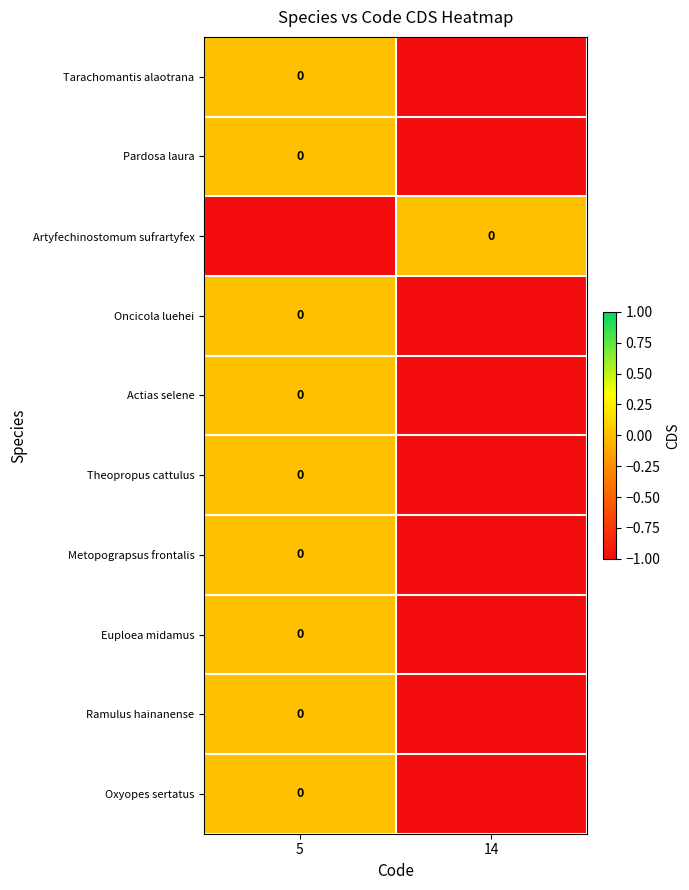

True or false: Actias selene has a value of -1 at 14.

True